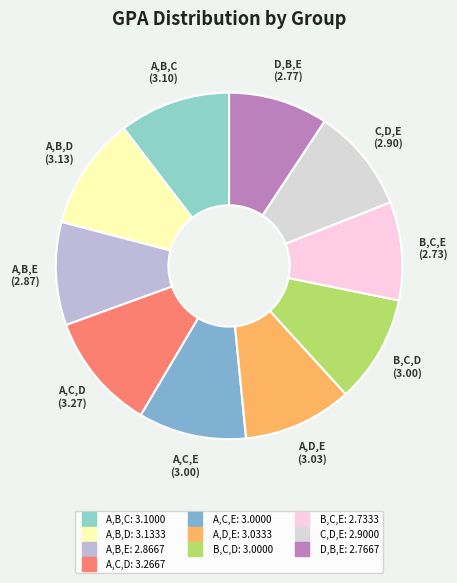

Do B,C,E and A,C,D together represent more than half of the pie?

No